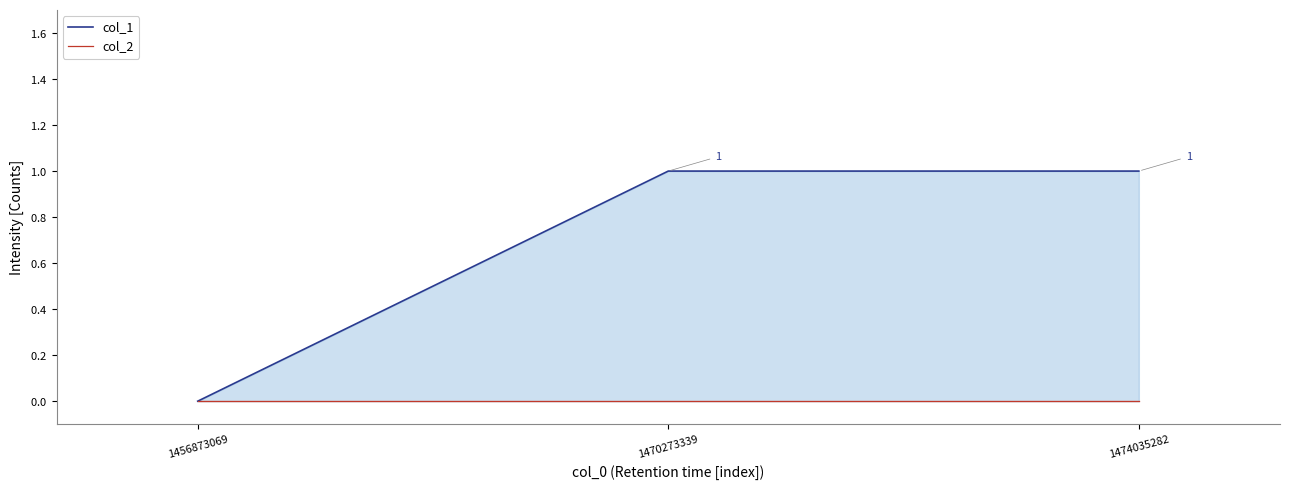

What are all the series names shown in the legend?

col_1, col_2